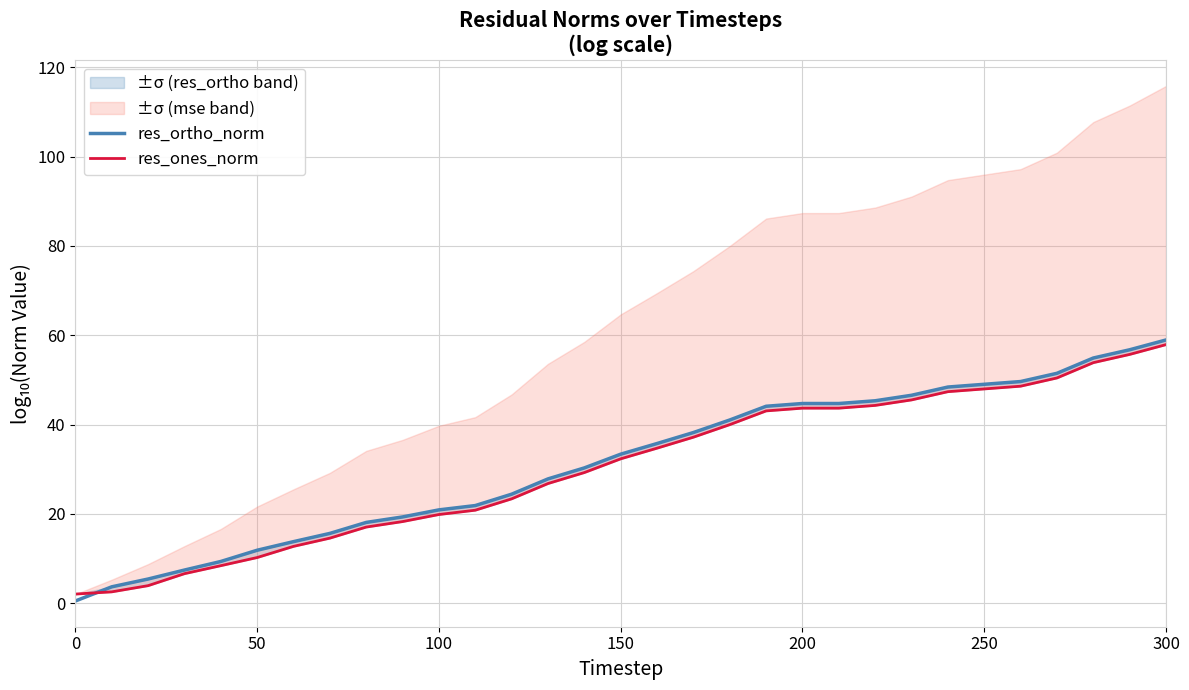

Which series has the widest spread of values?

res_ortho_norm